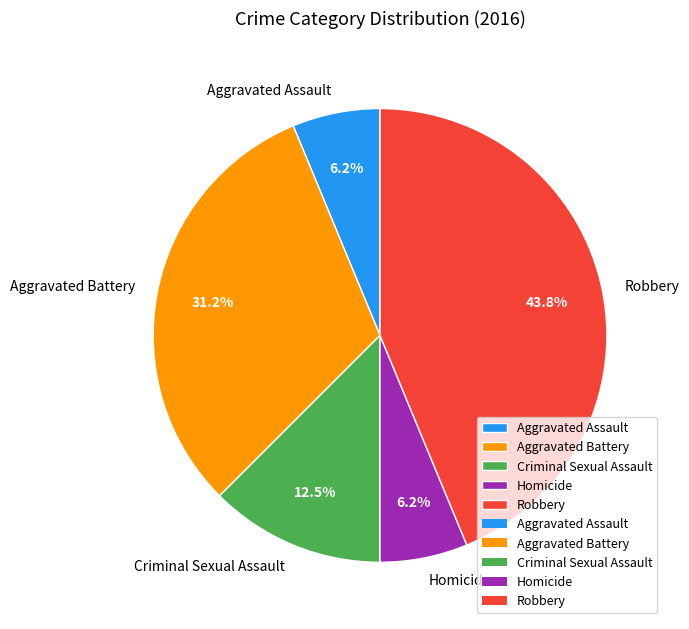

Is there a majority slice in this chart?

No